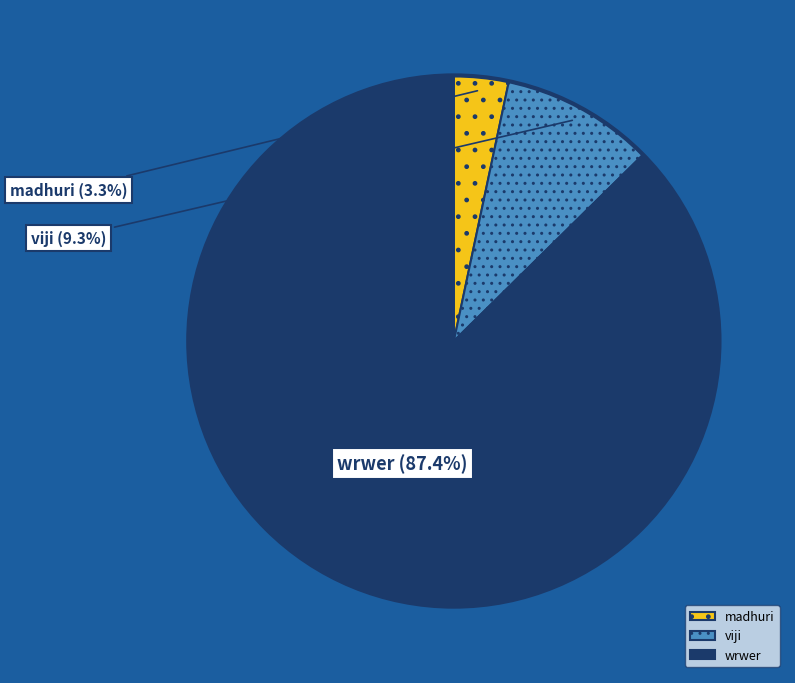

Rank the categories by value from lowest to highest.

madhuri, viji, wrwer